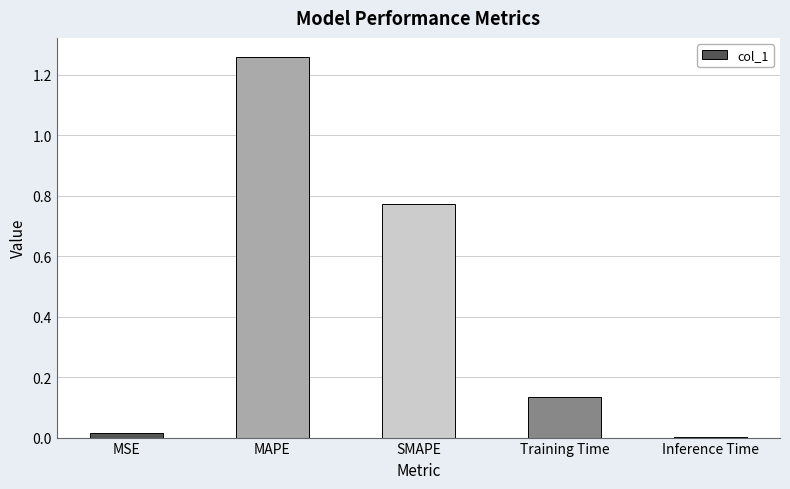

True or false: the data shows 1.7 at MAPE.

False